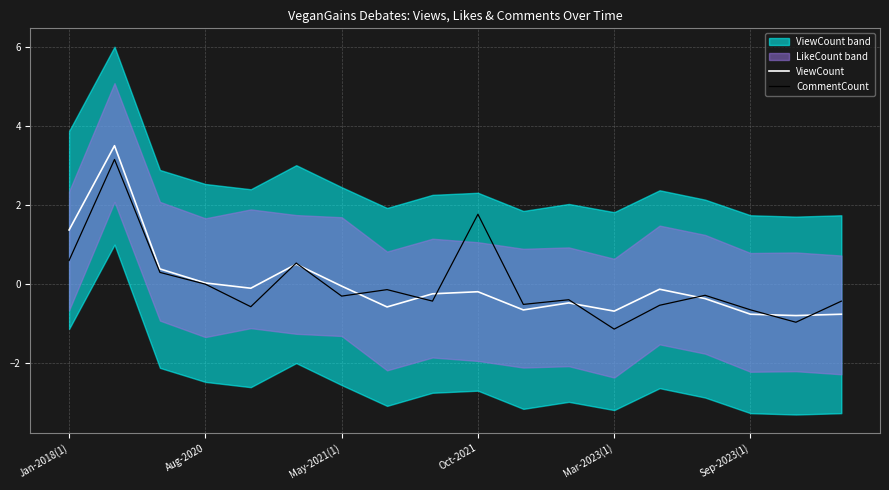

What is the sum of the ViewCount values at 17 and Jan-2018(1)?

0.6